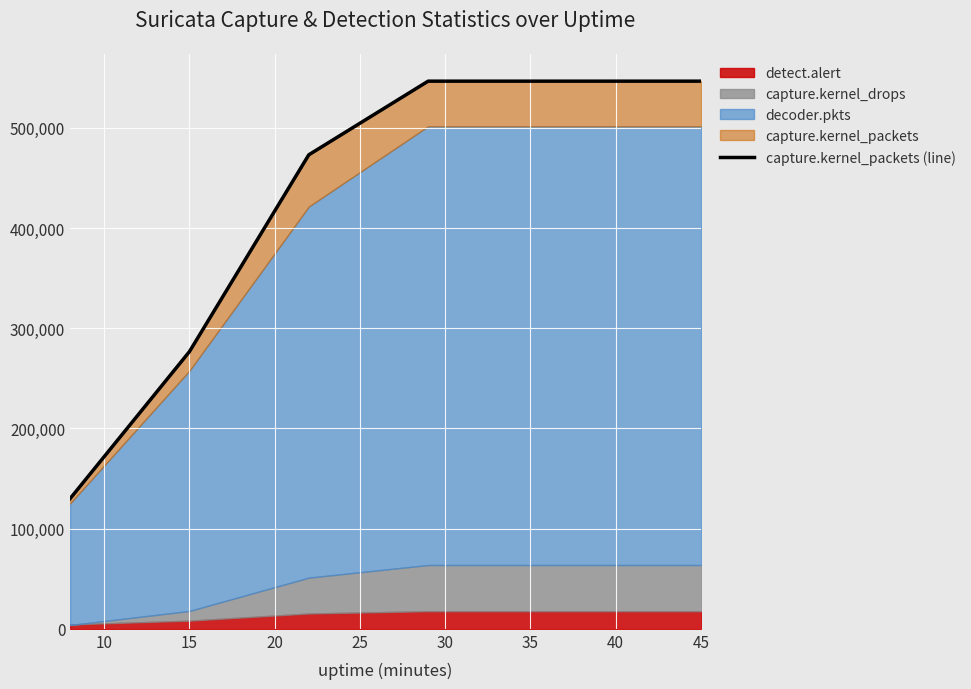

What is the approximate value at 30?

546511